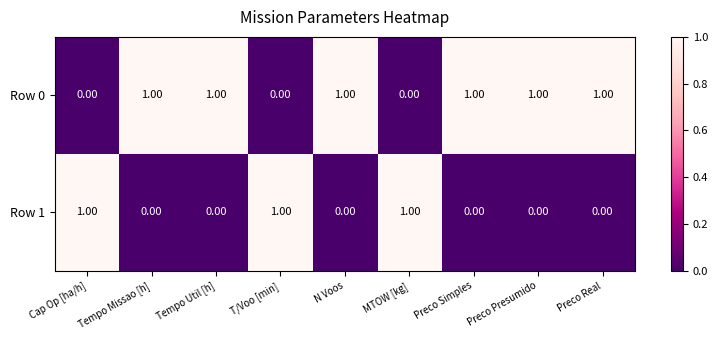

At Preco Simples, list the series in order from largest to smallest.

Row 0, Row 1